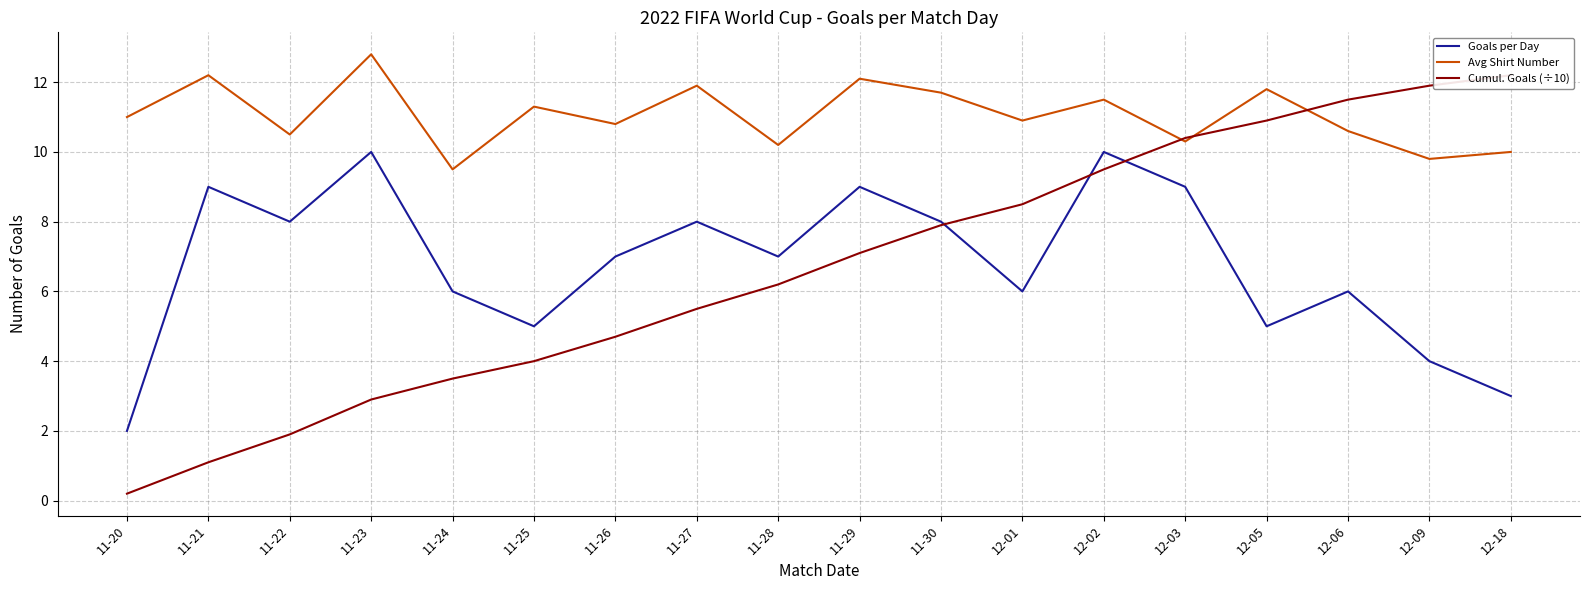

The value of Avg Shirt Number at 11-29 is 12.1. True or false?

True